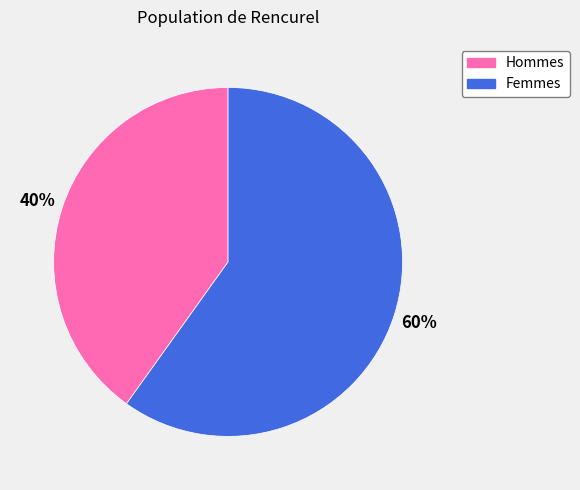

How many slices are in this pie chart?

2